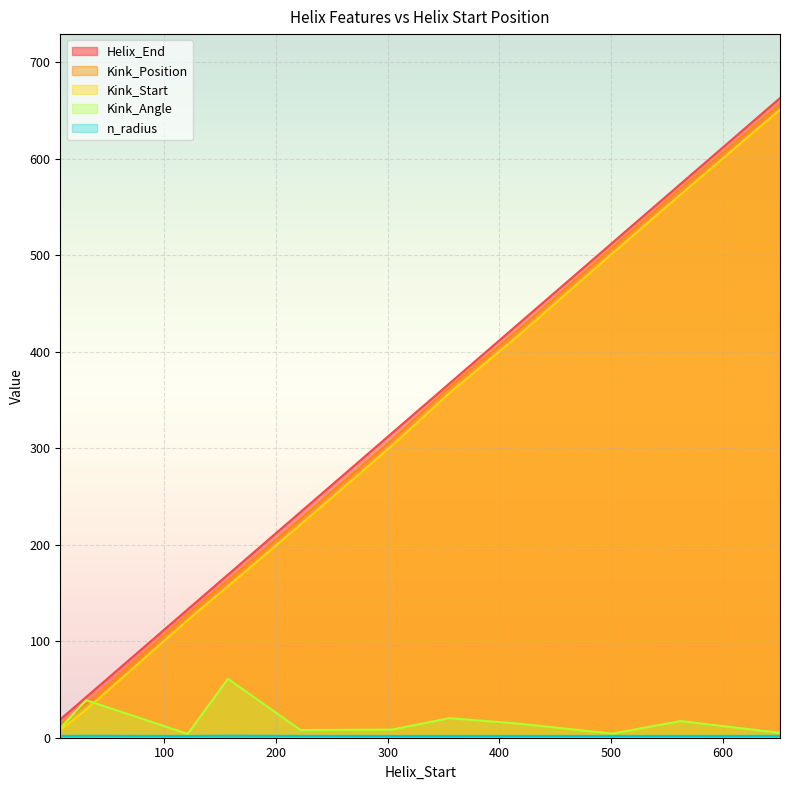

True or false: Kink_Angle and n_radius intersect in this chart.

False